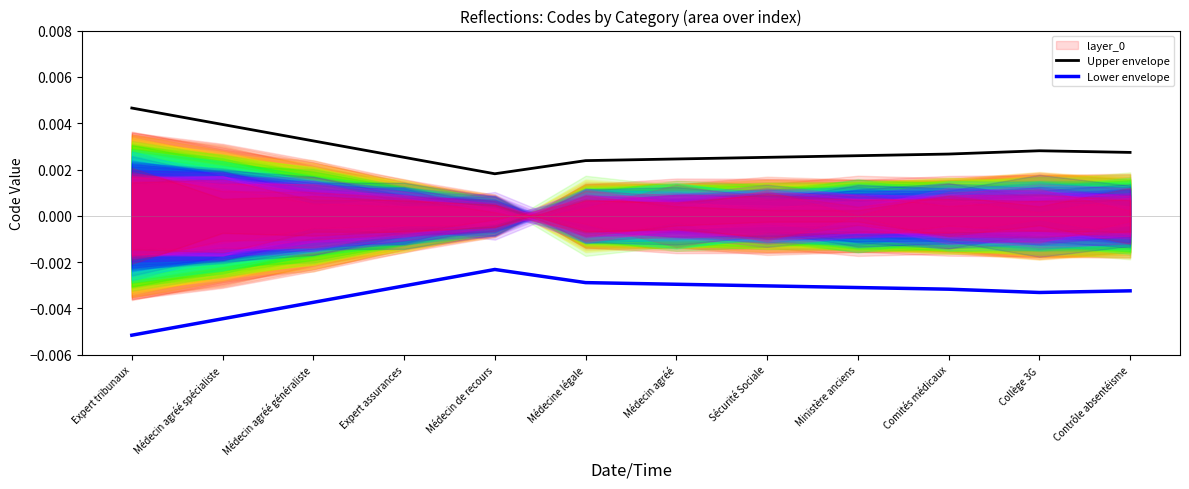

True or false: Upper envelope and Lower envelope intersect in this chart.

False